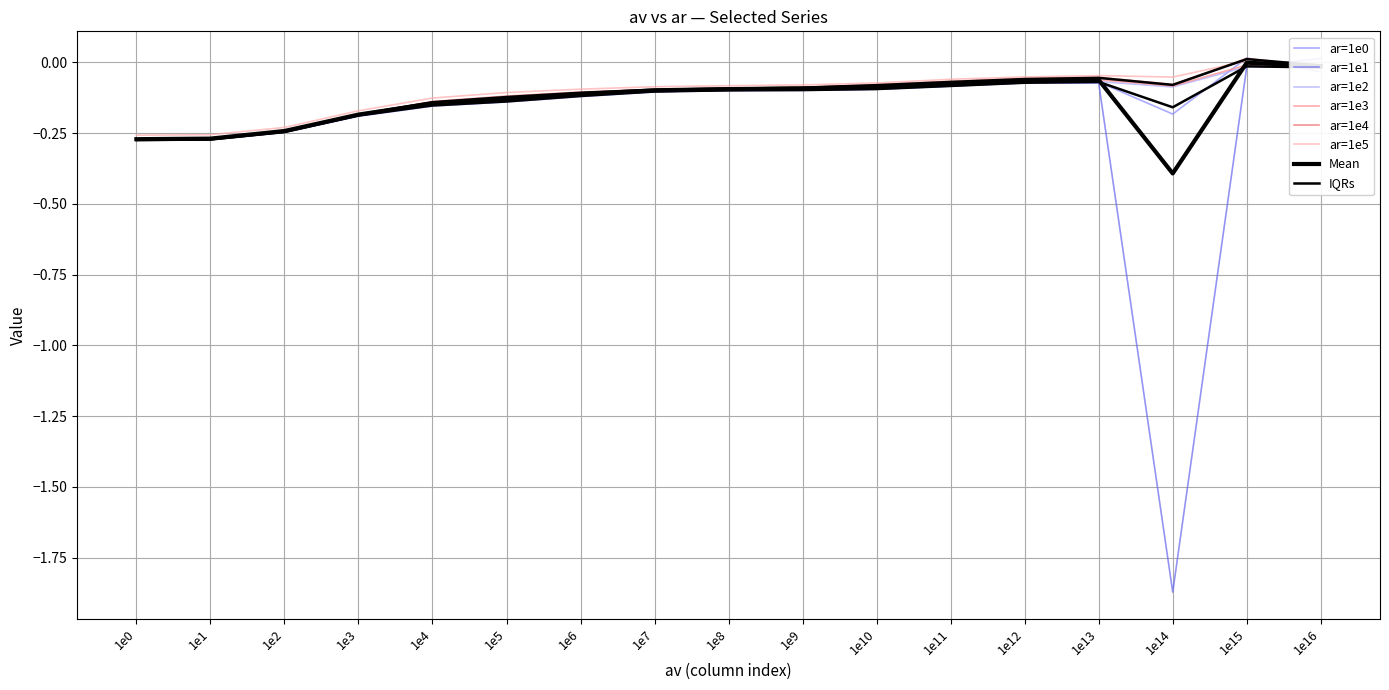

Which series has the largest total across all categories?

ar=1e5